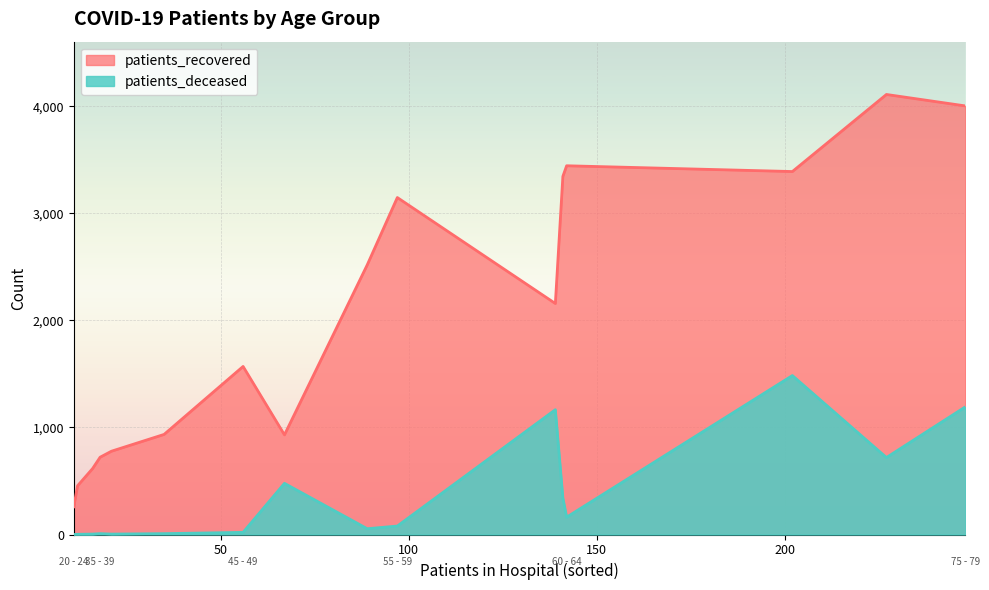

What value does the patients_recovered series have at 65 - 69, to the nearest 100?

3300